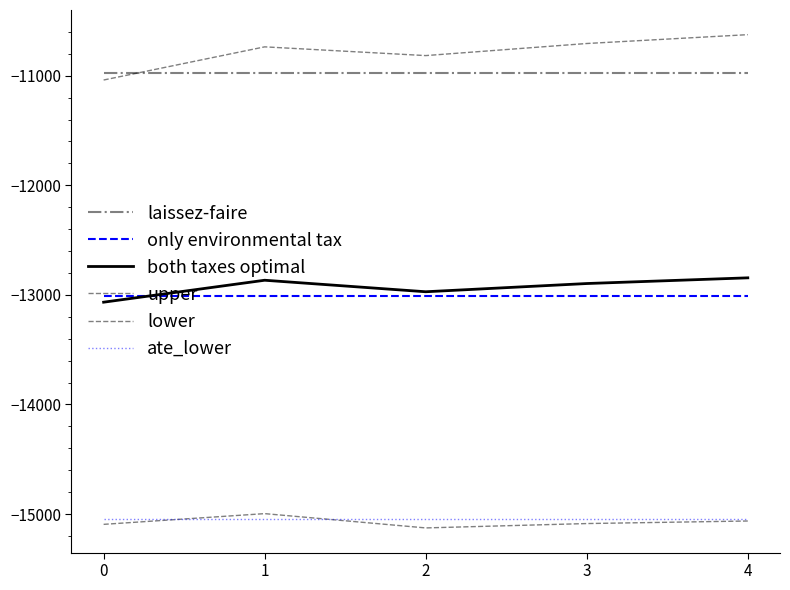

List the series in order of their peak value, lowest first.

ate_lower, lower, only environmental tax, both taxes optimal, laissez-faire, upper